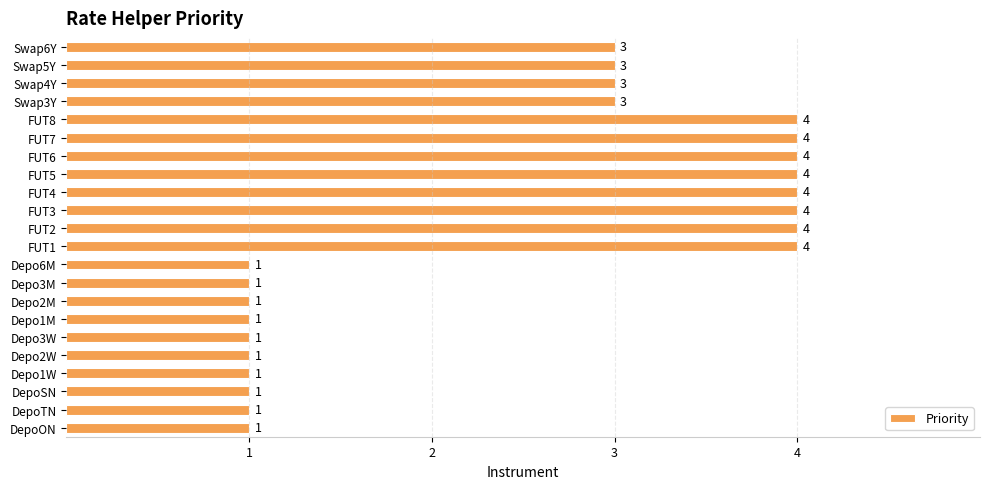

The chart shows a value of 2 at Depo6M. True or false?

False